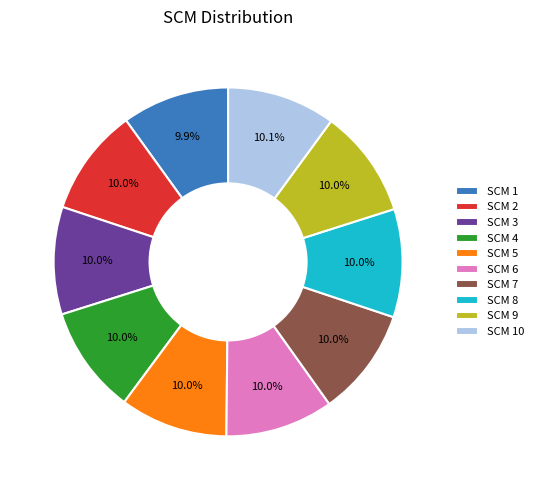

Is SCM 3 the majority of the pie?

No